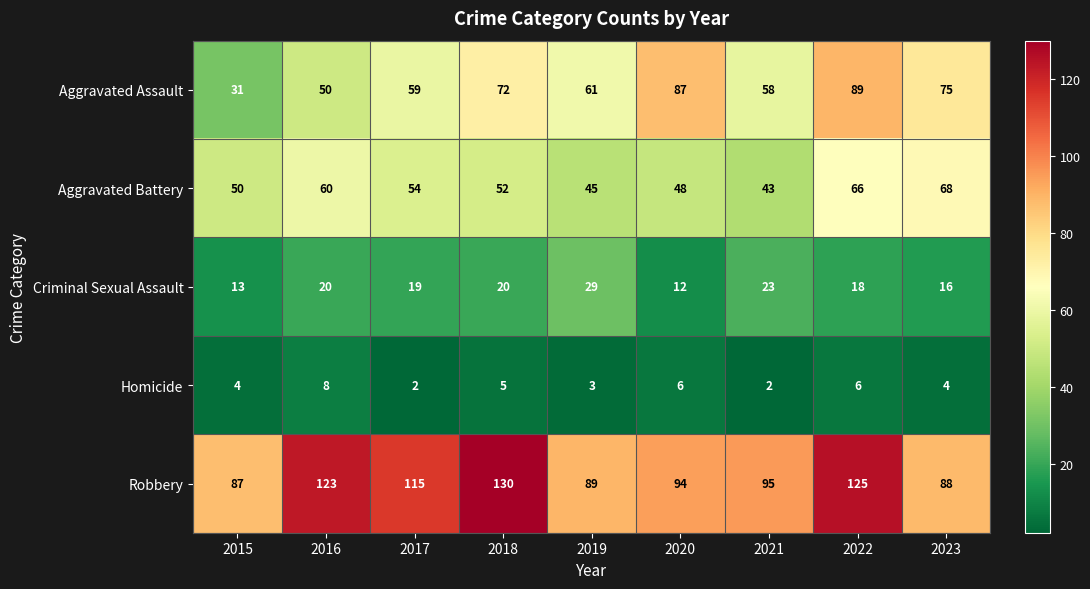

At which category is the sum across all series the highest?

2022